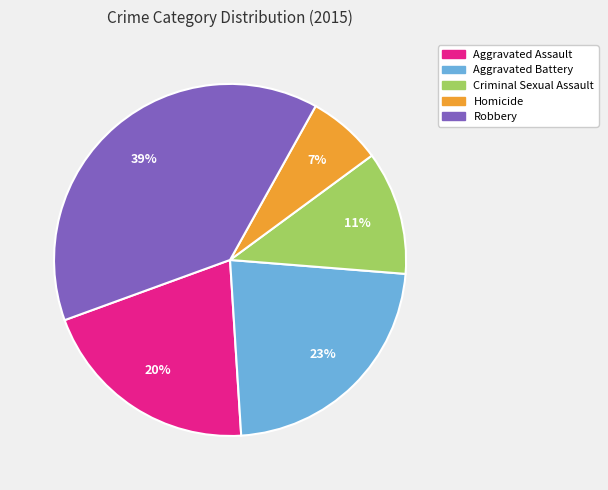

Is it true that Aggravated Assault is 20% of the pie?

True